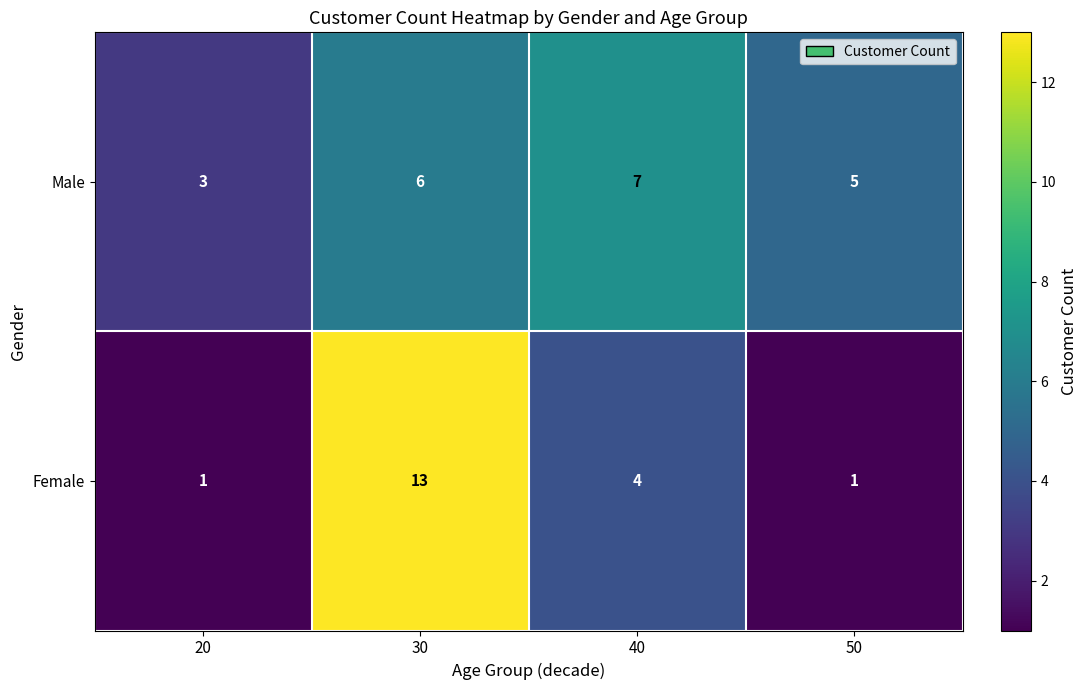

Where is Female nearest to the value 7?

40